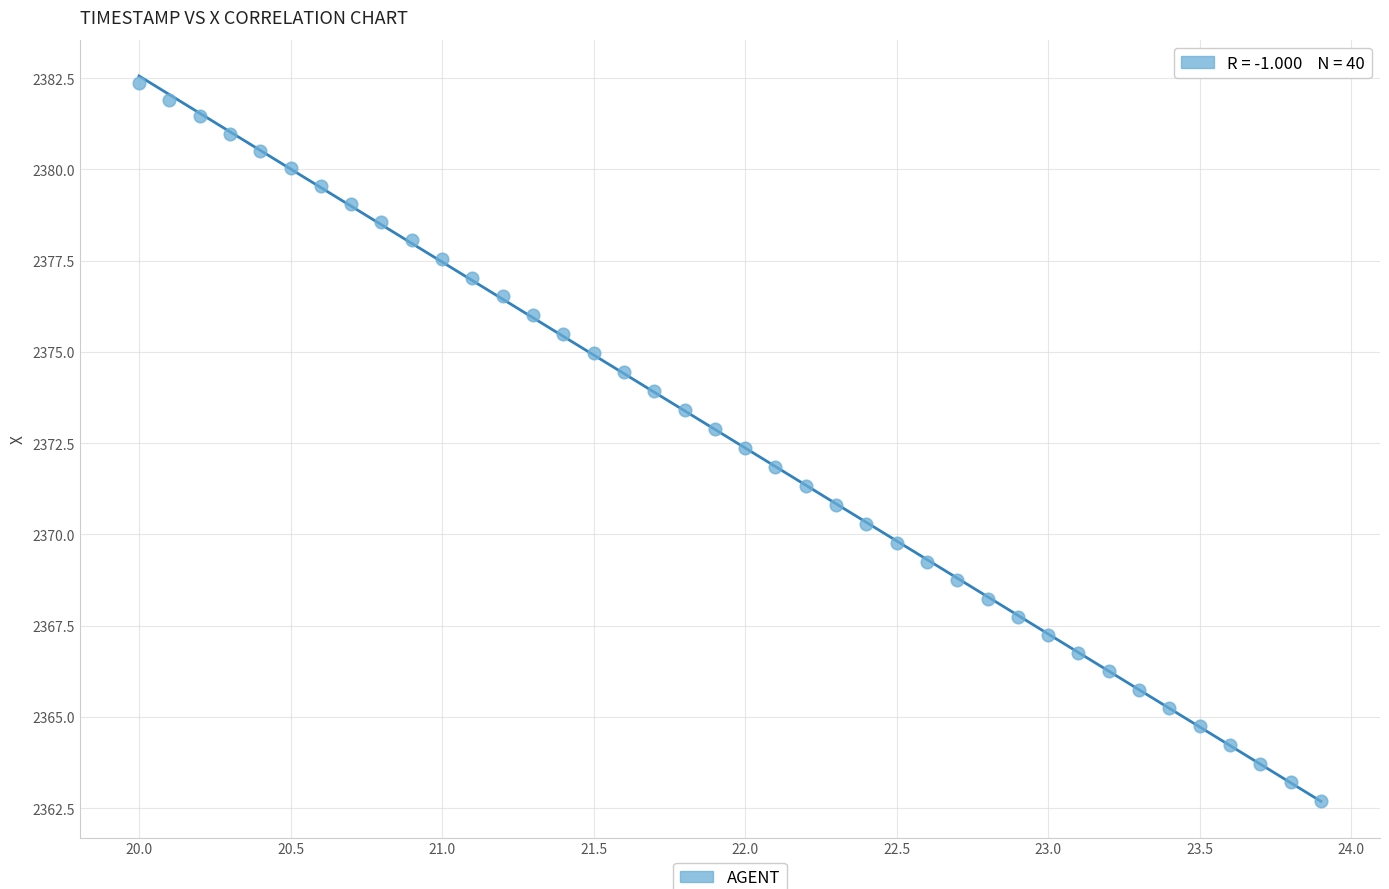

What is the range of Y values (max minus min)?

19.7